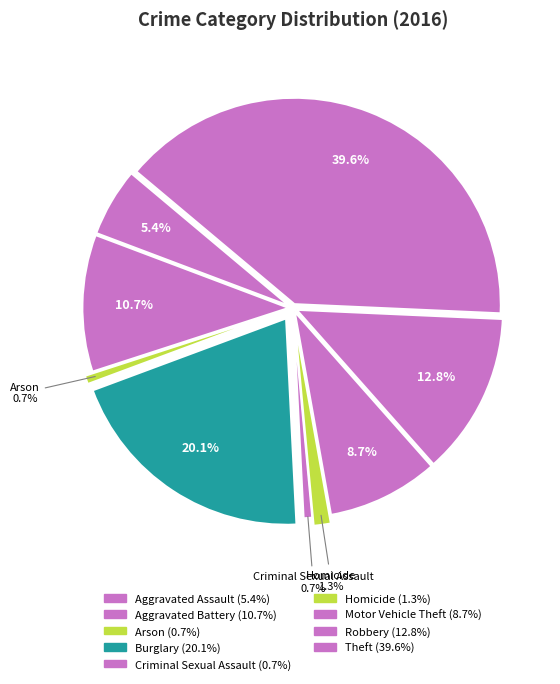

Count the number of slices in the pie.

9